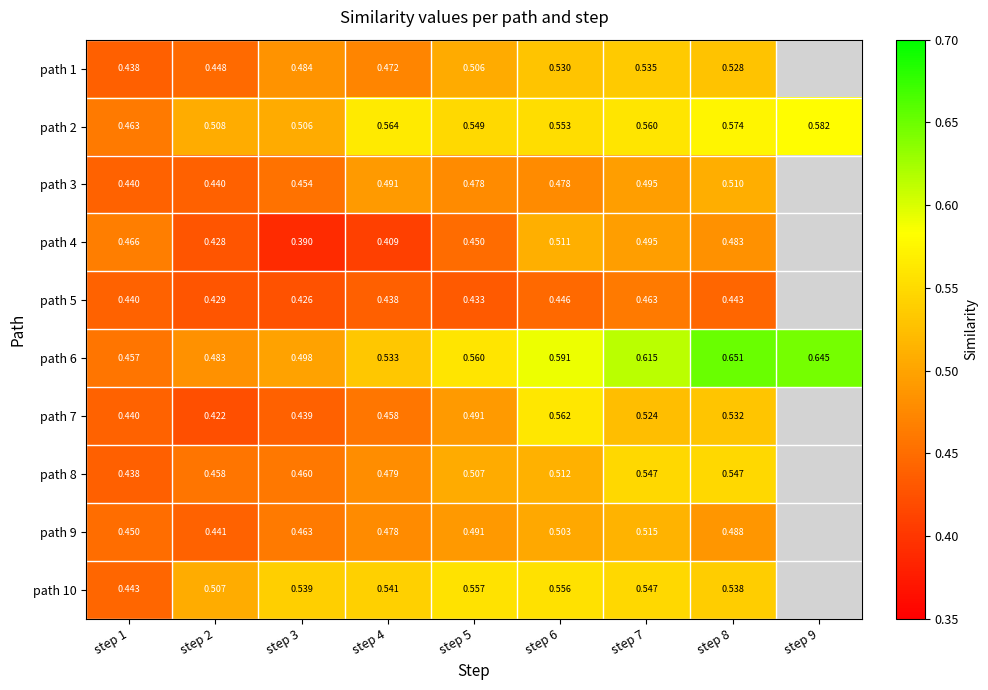

Between step 2 and step 9, which series saw the biggest shift?

path 6